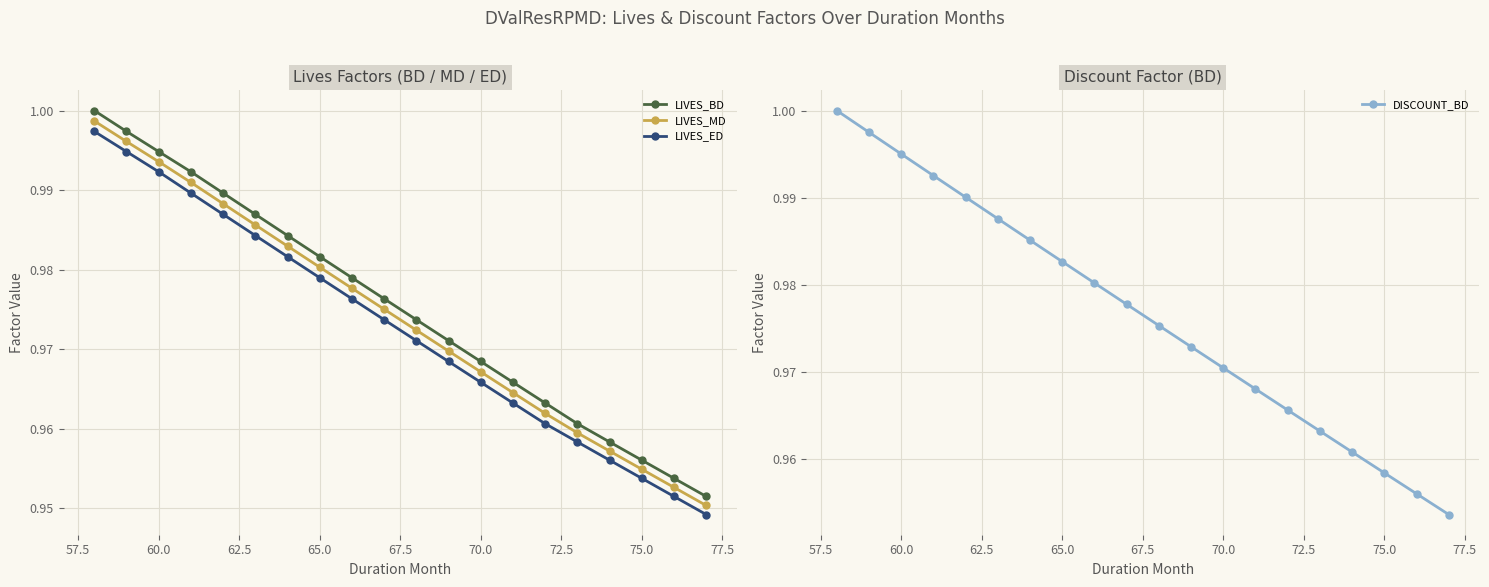

Rank the series by their average value, from lowest to highest.

LIVES_ED, LIVES_MD, LIVES_BD, DISCOUNT_BD